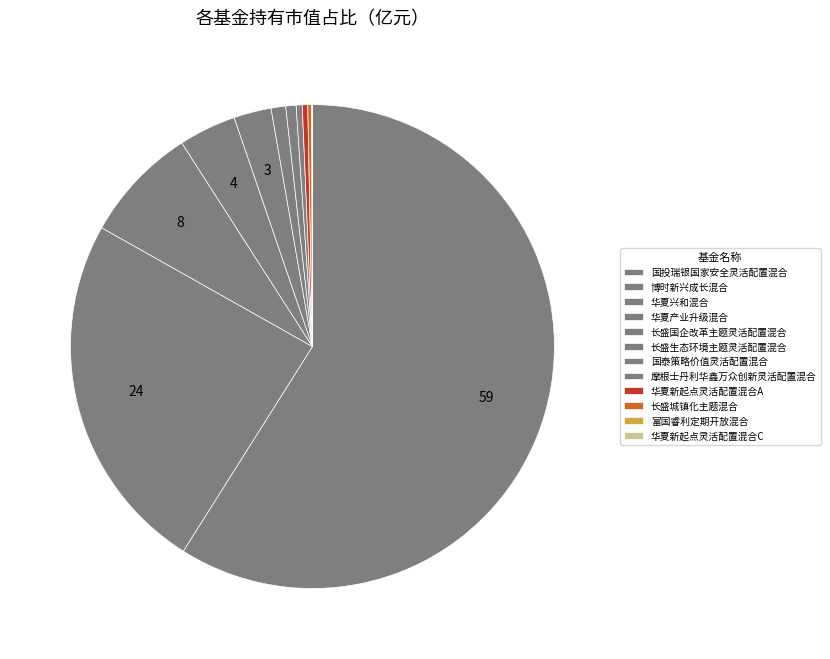

How many segments does this pie chart have?

12